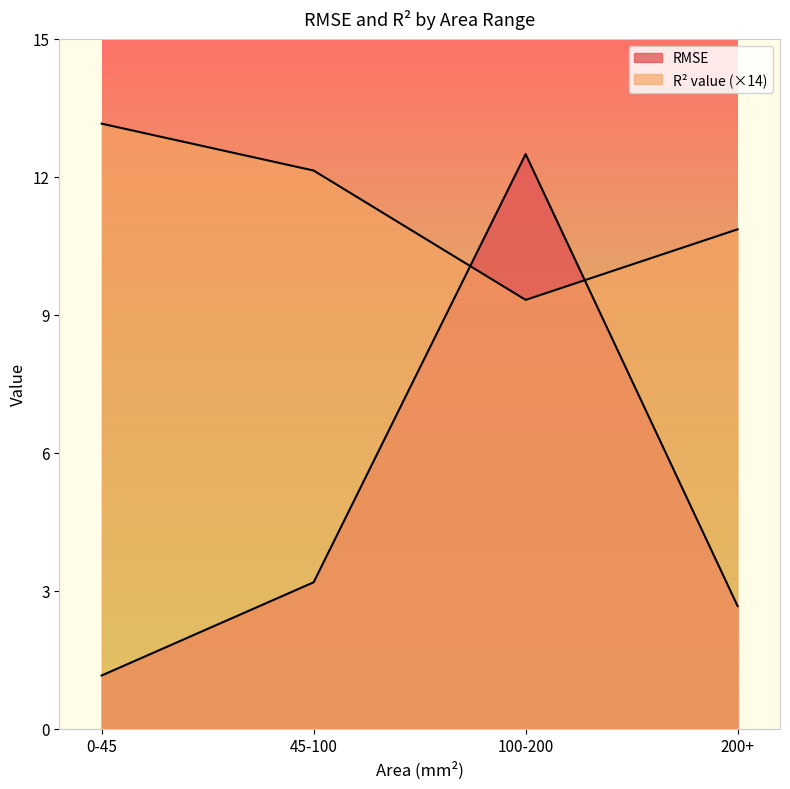

What is the difference between the R^2 value values at 0-45 and 100-200?

3.8